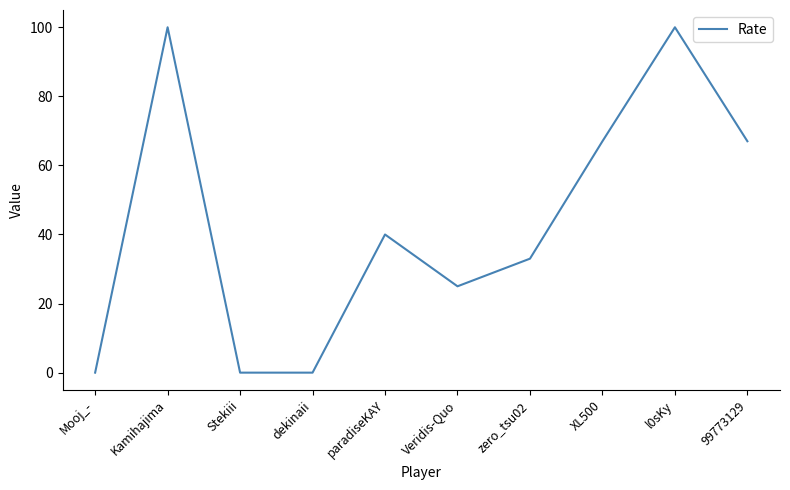

What is the change in value from zero_tsu02 to XL500?

+34